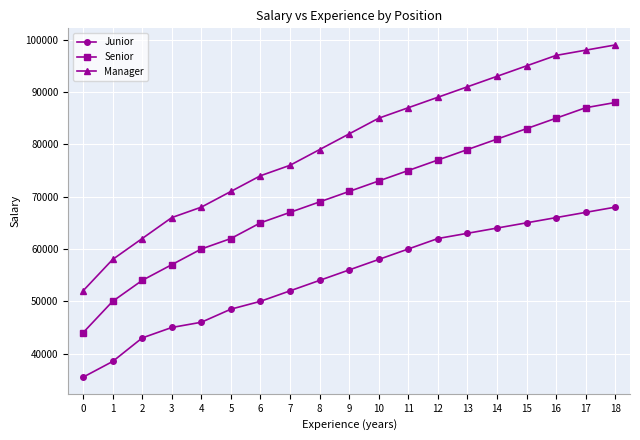

Is the value of Junior at 3 greater than the value of Manager at 9?

No